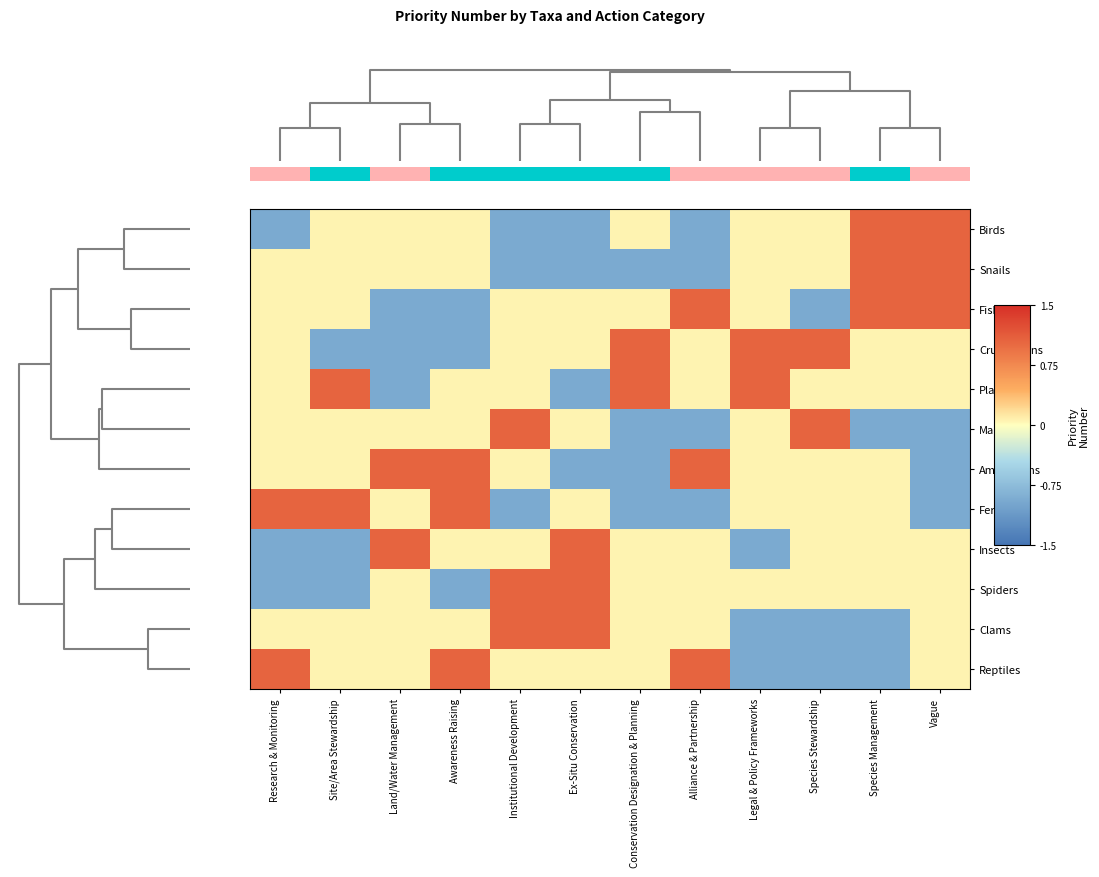

Reading right to left, list all the values displayed in this chart.

Birds: Vague=1.1	Species Management=1.1	Species Stewardship=0.1	Legal & Policy Frameworks=0.1	Alliance & Partnership=-0.9	Conservation Designation & Planning=0.1	Ex-Situ Conservation=-0.9	Institutional Development=-0.9	Awareness Raising=0.1	Land/Water Management=0.1	Site/Area Stewardship=0.1	Research & Monitoring=-0.9
Snails: Vague=1.1	Species Management=1.1	Species Stewardship=0.1	Legal & Policy Frameworks=0.1	Alliance & Partnership=-0.9	Conservation Designation & Planning=-0.9	Ex-Situ Conservation=-0.9	Institutional Development=-0.9	Awareness Raising=0.1	Land/Water Management=0.1	Site/Area Stewardship=0.1	Research & Monitoring=0.1
Fish: Vague=1.1	Species Management=1.1	Species Stewardship=-0.9	Legal & Policy Frameworks=0.1	Alliance & Partnership=1.1	Conservation Designation & Planning=0.1	Ex-Situ Conservation=0.1	Institutional Development=0.1	Awareness Raising=-0.9	Land/Water Management=-0.9	Site/Area Stewardship=0.1	Research & Monitoring=0.1
Crustaceans: Vague=0.1	Species Management=0.1	Species Stewardship=1.1	Legal & Policy Frameworks=1.1	Alliance & Partnership=0.1	Conservation Designation & Planning=1.1	Ex-Situ Conservation=0.1	Institutional Development=0.1	Awareness Raising=-0.9	Land/Water Management=-0.9	Site/Area Stewardship=-0.9	Research & Monitoring=0.1
Plants: Vague=0.1	Species Management=0.1	Species Stewardship=0.1	Legal & Policy Frameworks=1.1	Alliance & Partnership=0.1	Conservation Designation & Planning=1.1	Ex-Situ Conservation=-0.9	Institutional Development=0.1	Awareness Raising=0.1	Land/Water Management=-0.9	Site/Area Stewardship=1.1	Research & Monitoring=0.1
Mammals: Vague=-0.9	Species Management=-0.9	Species Stewardship=1.1	Legal & Policy Frameworks=0.1	Alliance & Partnership=-0.9	Conservation Designation & Planning=-0.9	Ex-Situ Conservation=0.1	Institutional Development=1.1	Awareness Raising=0.1	Land/Water Management=0.1	Site/Area Stewardship=0.1	Research & Monitoring=0.1
Amphibians: Vague=-0.9	Species Management=0.1	Species Stewardship=0.1	Legal & Policy Frameworks=0.1	Alliance & Partnership=1.1	Conservation Designation & Planning=-0.9	Ex-Situ Conservation=-0.9	Institutional Development=0.1	Awareness Raising=1.1	Land/Water Management=1.1	Site/Area Stewardship=0.1	Research & Monitoring=0.1
Ferns: Vague=-0.9	Species Management=0.1	Species Stewardship=0.1	Legal & Policy Frameworks=0.1	Alliance & Partnership=-0.9	Conservation Designation & Planning=-0.9	Ex-Situ Conservation=0.1	Institutional Development=-0.9	Awareness Raising=1.1	Land/Water Management=0.1	Site/Area Stewardship=1.1	Research & Monitoring=1.1
Insects: Vague=0.1	Species Management=0.1	Species Stewardship=0.1	Legal & Policy Frameworks=-0.9	Alliance & Partnership=0.1	Conservation Designation & Planning=0.1	Ex-Situ Conservation=1.1	Institutional Development=0.1	Awareness Raising=0.1	Land/Water Management=1.1	Site/Area Stewardship=-0.9	Research & Monitoring=-0.9
Spiders: Vague=0.1	Species Management=0.1	Species Stewardship=0.1	Legal & Policy Frameworks=0.1	Alliance & Partnership=0.1	Conservation Designation & Planning=0.1	Ex-Situ Conservation=1.1	Institutional Development=1.1	Awareness Raising=-0.9	Land/Water Management=0.1	Site/Area Stewardship=-0.9	Research & Monitoring=-0.9
Clams: Vague=0.1	Species Management=-0.9	Species Stewardship=-0.9	Legal & Policy Frameworks=-0.9	Alliance & Partnership=0.1	Conservation Designation & Planning=0.1	Ex-Situ Conservation=1.1	Institutional Development=1.1	Awareness Raising=0.1	Land/Water Management=0.1	Site/Area Stewardship=0.1	Research & Monitoring=0.1
Reptiles: Vague=0.1	Species Management=-0.9	Species Stewardship=-0.9	Legal & Policy Frameworks=-0.9	Alliance & Partnership=1.1	Conservation Designation & Planning=0.1	Ex-Situ Conservation=0.1	Institutional Development=0.1	Awareness Raising=1.1	Land/Water Management=0.1	Site/Area Stewardship=0.1	Research & Monitoring=1.1